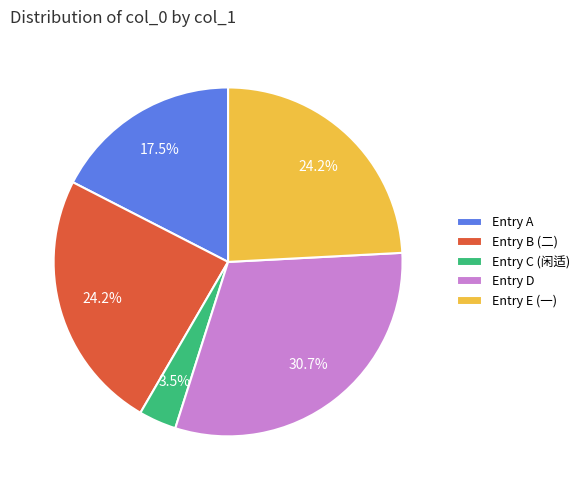

Between Entry A and Entry B (二), which is larger?

Entry B (二)